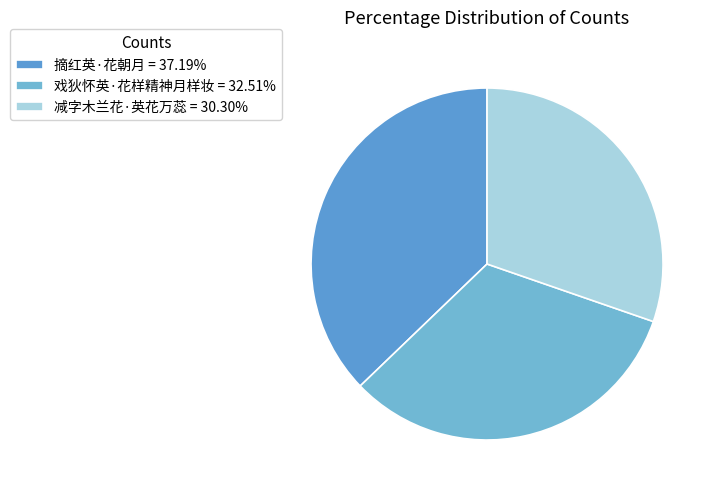

To the nearest percent, what is the difference between the largest and smallest slice percentages?

7%